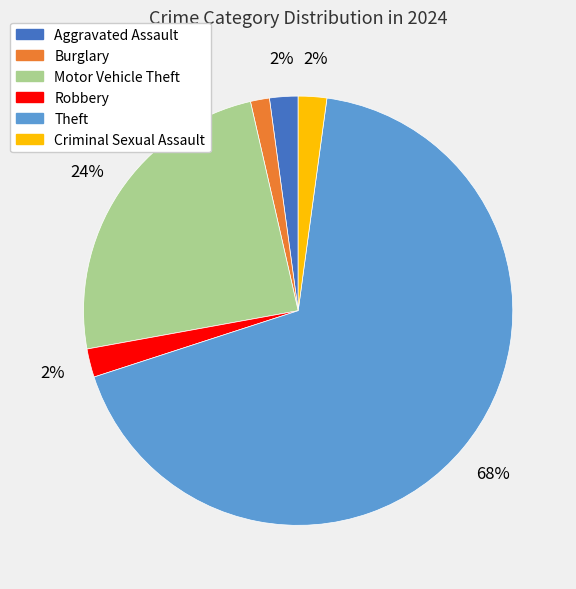

What is the majority slice?

Theft